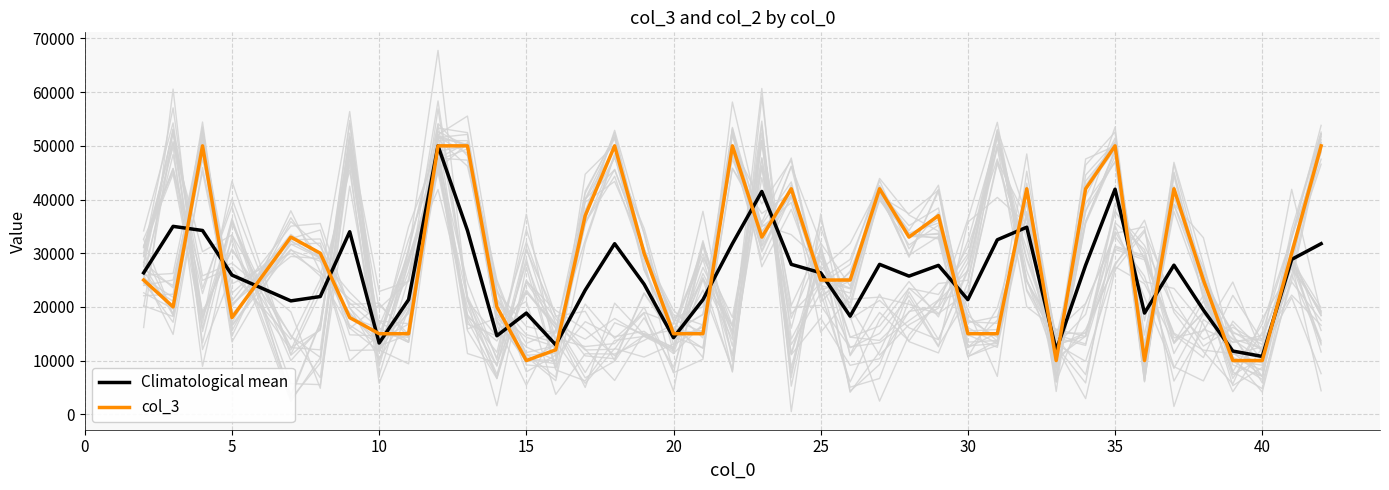

True or false: Climatological mean and col_3 intersect in this chart.

True